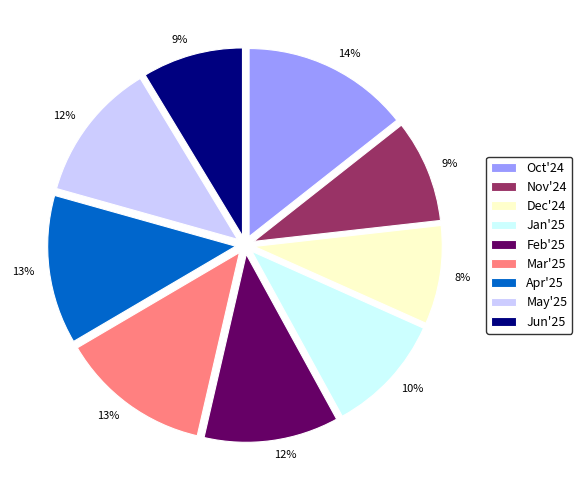

Which slice is the largest?

Oct'24